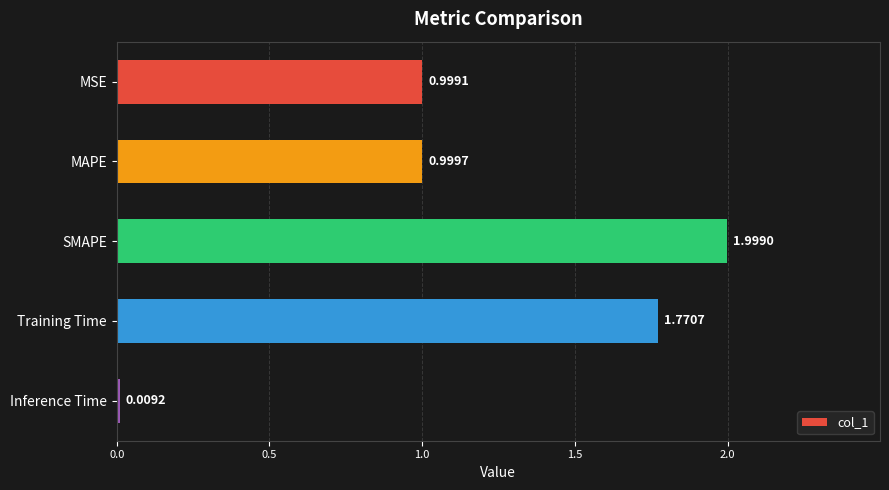

What is the average value?

1.2